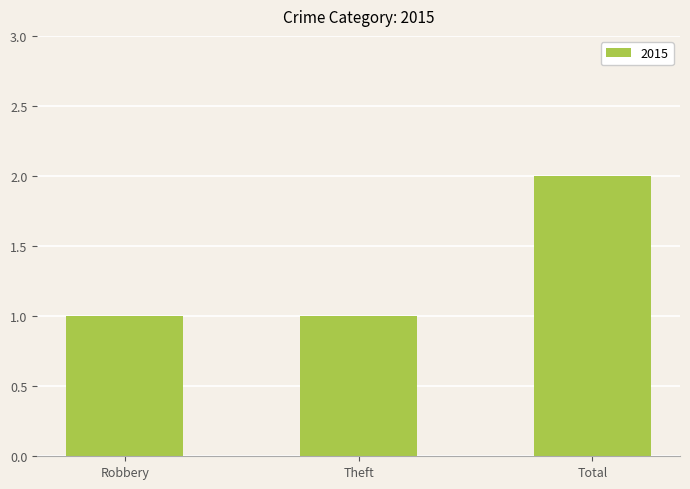

The value at Theft is 1. True or false?

True